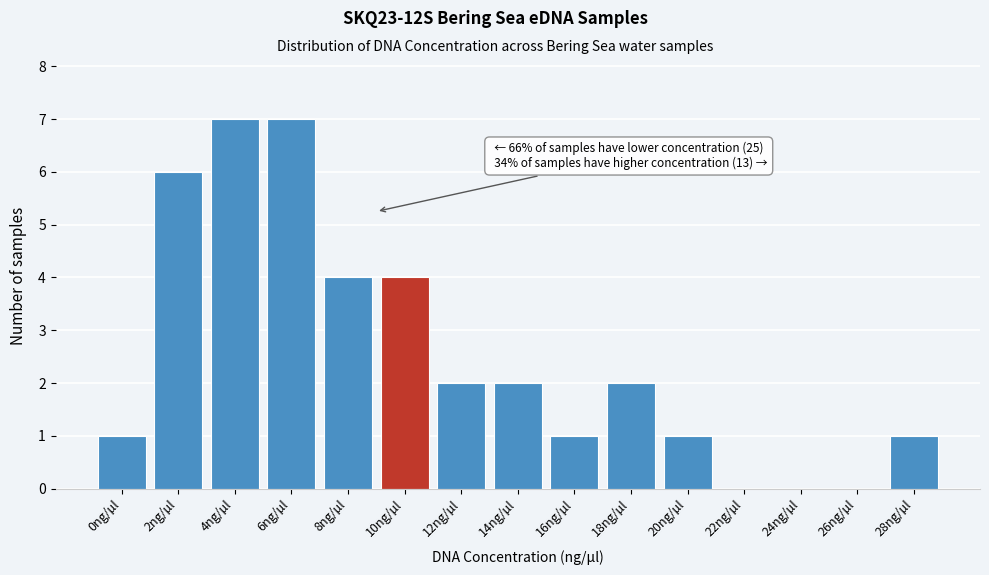

Reading left to right, extract all data points from this chart.

0ng/µl=1	2ng/µl=6	4ng/µl=7	6ng/µl=7	8ng/µl=4	10ng/µl=4	12ng/µl=2	14ng/µl=2	16ng/µl=1	18ng/µl=2	20ng/µl=1	22ng/µl=0	24ng/µl=0	26ng/µl=0	28ng/µl=1